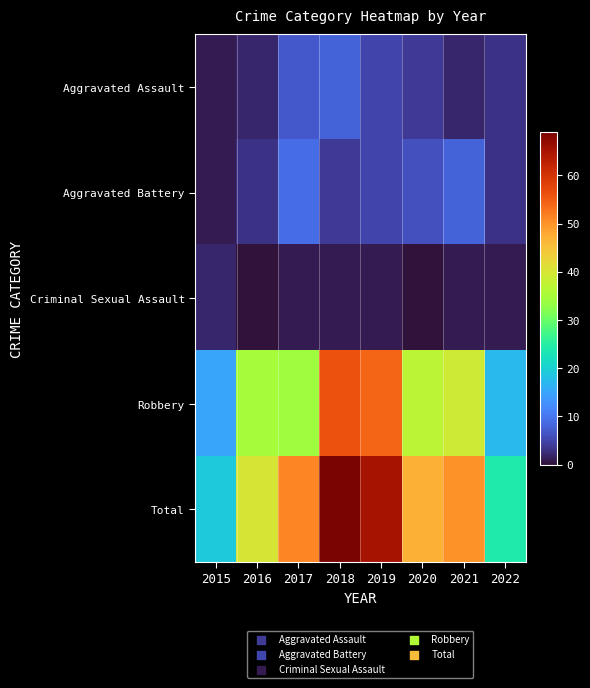

Reading left to right, transcribe all the data shown in this chart.

Aggravated Assault: 2015=1	2016=2	2017=7	2018=8	2019=5	2020=4	2021=2	2022=3
Aggravated Battery: 2015=1	2016=3	2017=9	2018=4	2019=5	2020=6	2021=8	2022=3
Criminal Sexual Assault: 2015=2	2016=0	2017=1	2018=1	2019=1	2020=0	2021=1	2022=1
Robbery: 2015=15	2016=35	2017=34	2018=56	2019=54	2020=37	2021=39	2022=17
Total: 2015=19	2016=40	2017=51	2018=69	2019=65	2020=47	2021=50	2022=24